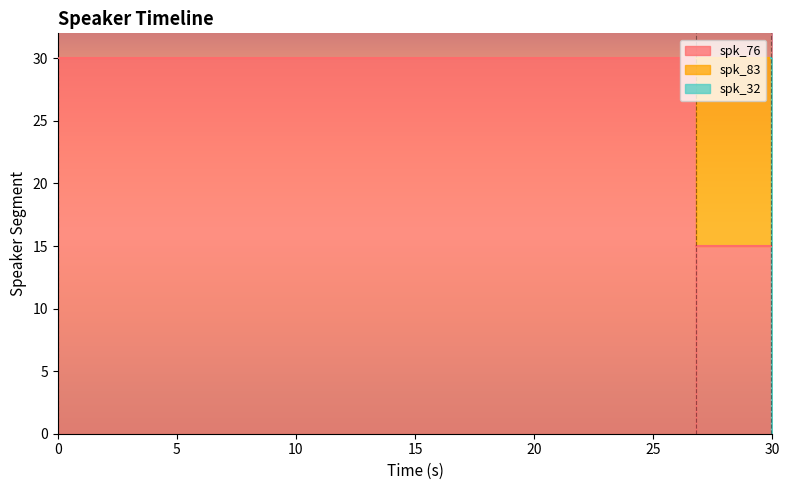

Reading left to right, list all the values displayed in this chart.

x=0.0	1=26.8	2=29.9